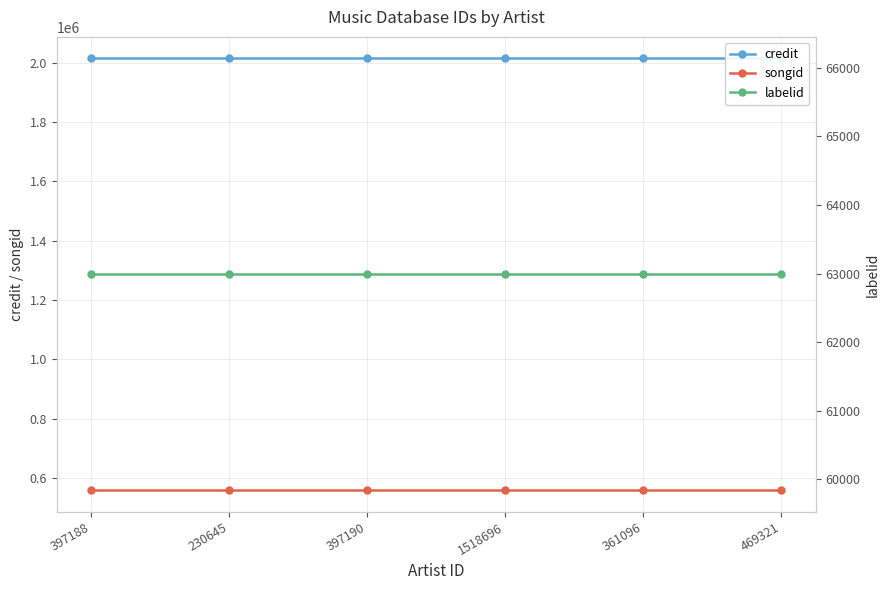

Is this an area chart (filled region under the line)?

No